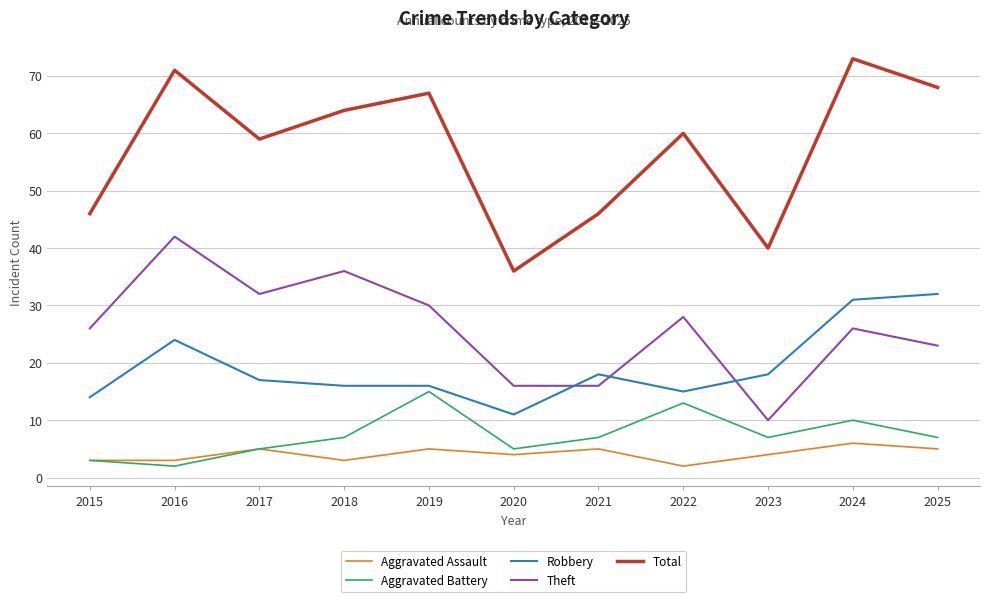

Reading right to left, extract all data points from this chart.

Aggravated Assault: 5	6	4	2	5	4	5	3	5	3	3
Aggravated Battery: 7	10	7	13	7	5	15	7	5	2	3
Robbery: 32	31	18	15	18	11	16	16	17	24	14
Theft: 23	26	10	28	16	16	30	36	32	42	26
Total: 68	73	40	60	46	36	67	64	59	71	46